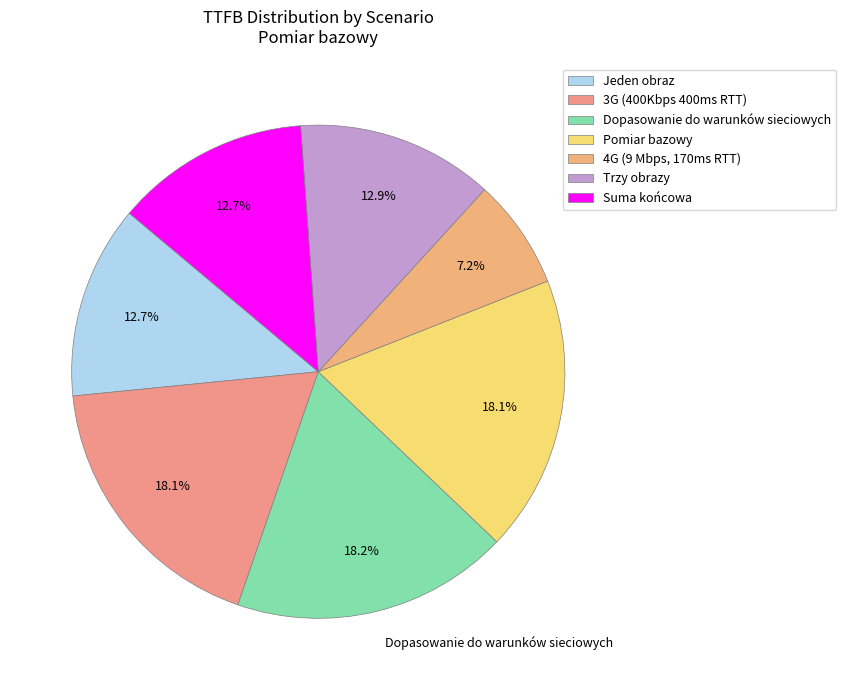

To the nearest percent, what portion does 3G (400Kbps 400ms RTT) represent?

18%